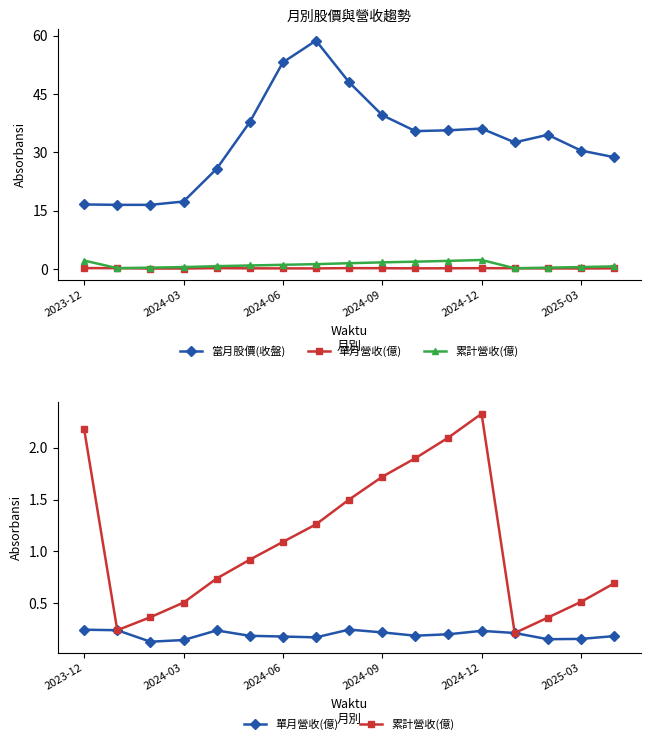

List the series in order of their peak value, highest first.

當月股價(收盤), 累計營收(億), 單月營收(億)